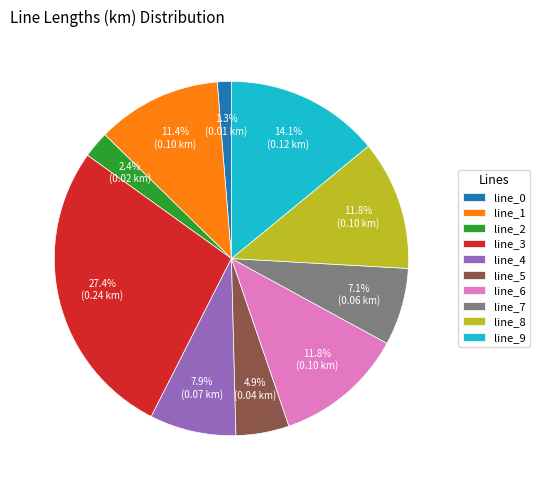

Count the number of slices in the pie.

10